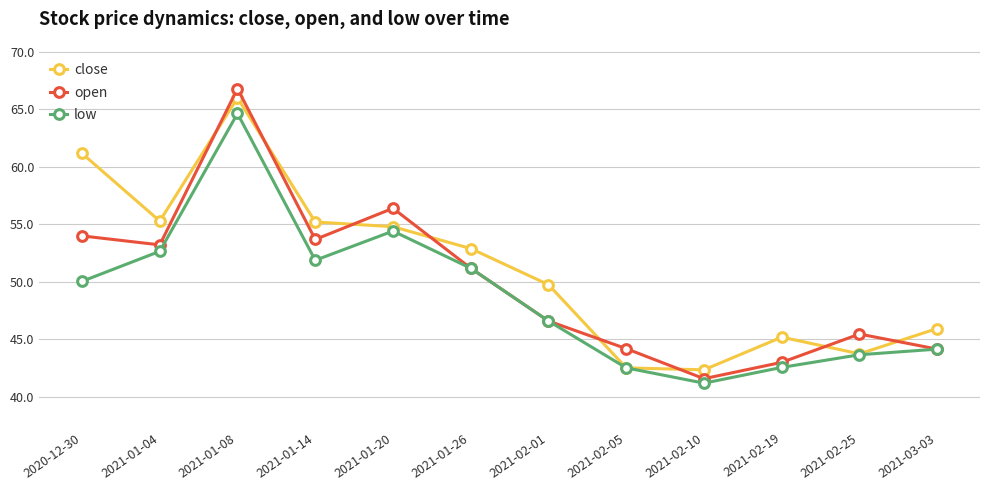

What is the spread (max minus min) of values at 2020-12-30?

11.1